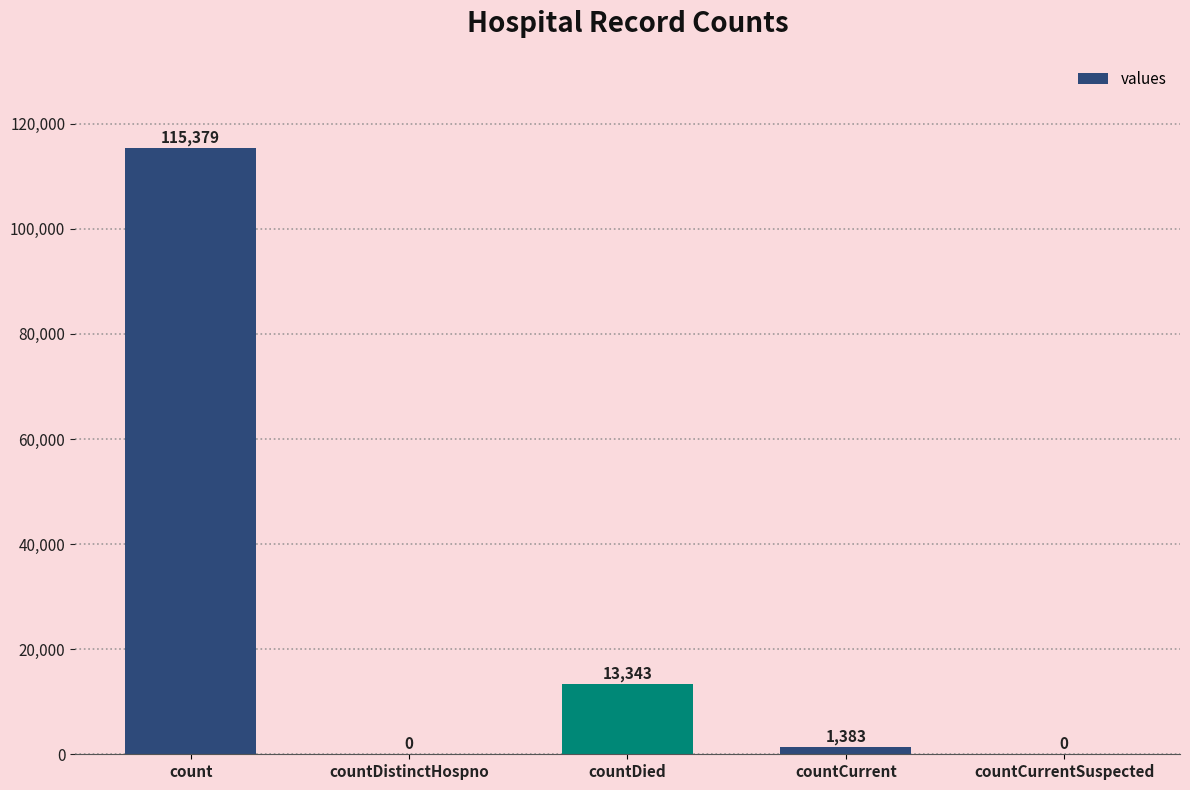

The value at countDied is 20652. True or false?

False